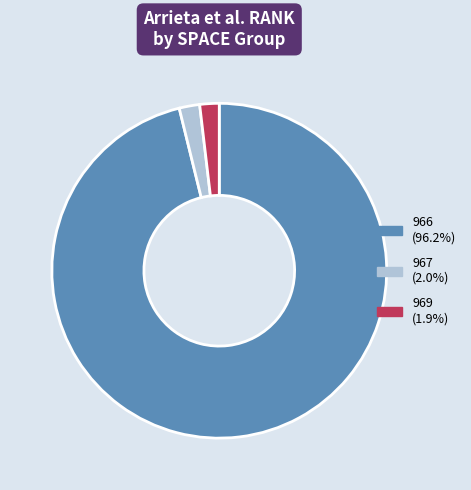

What is the ratio of the value at 966 to the value at 969?

51.4